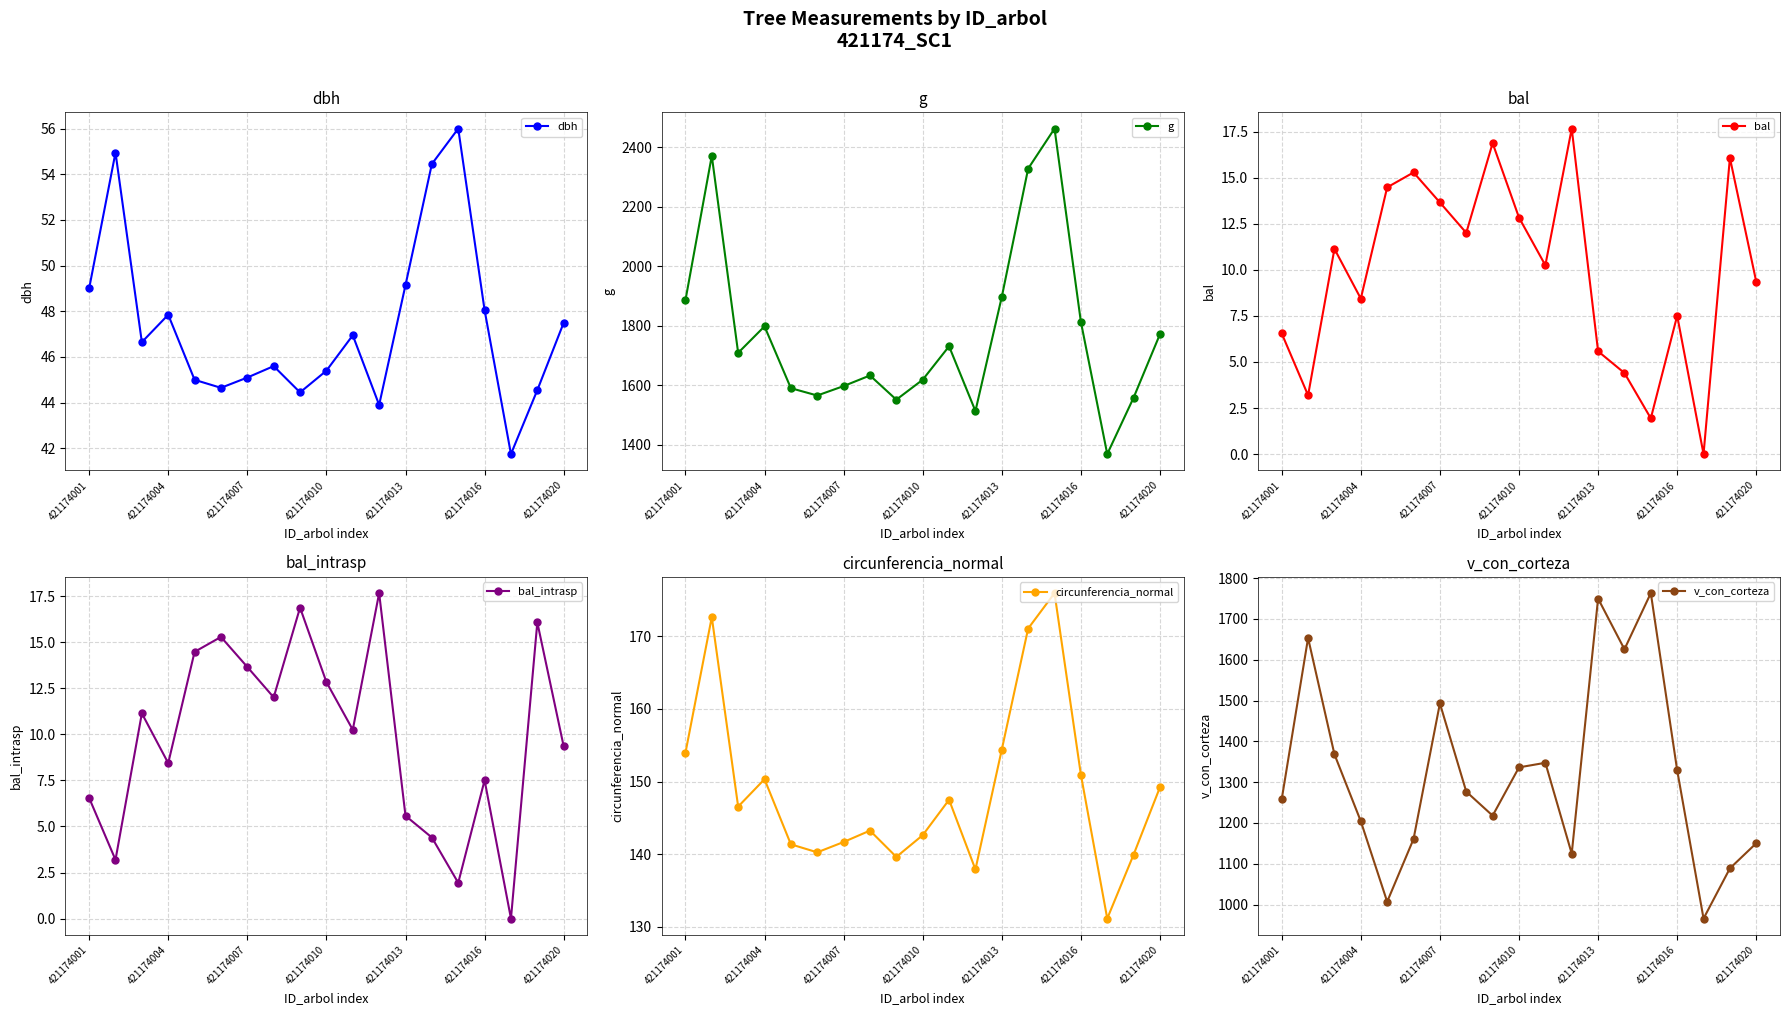

True or false: bal and dbh intersect in this chart.

False